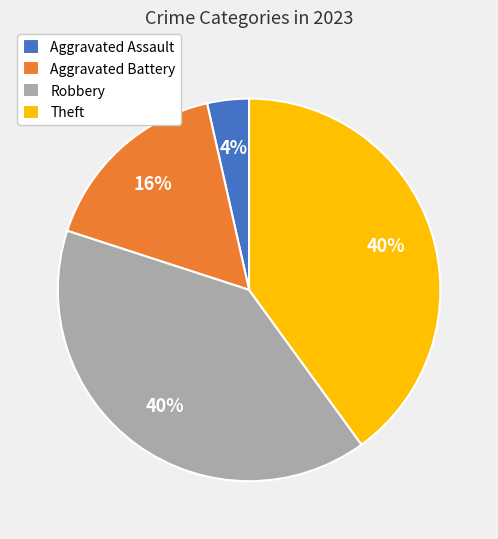

The Robbery slice represents 31% of the pie. True or false?

False